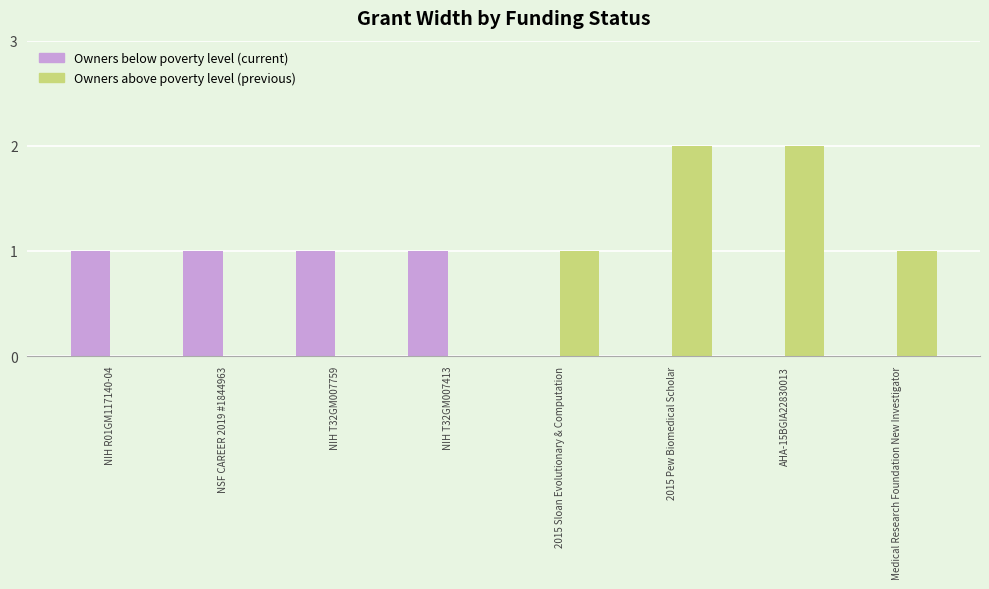

Are the bars grouped side by side (vs. stacked)?

Yes